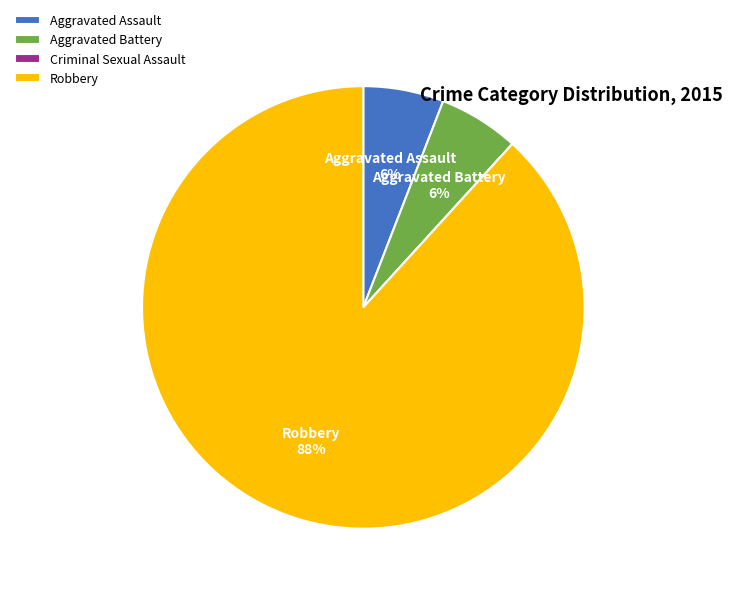

Which category accounts for the majority?

Robbery